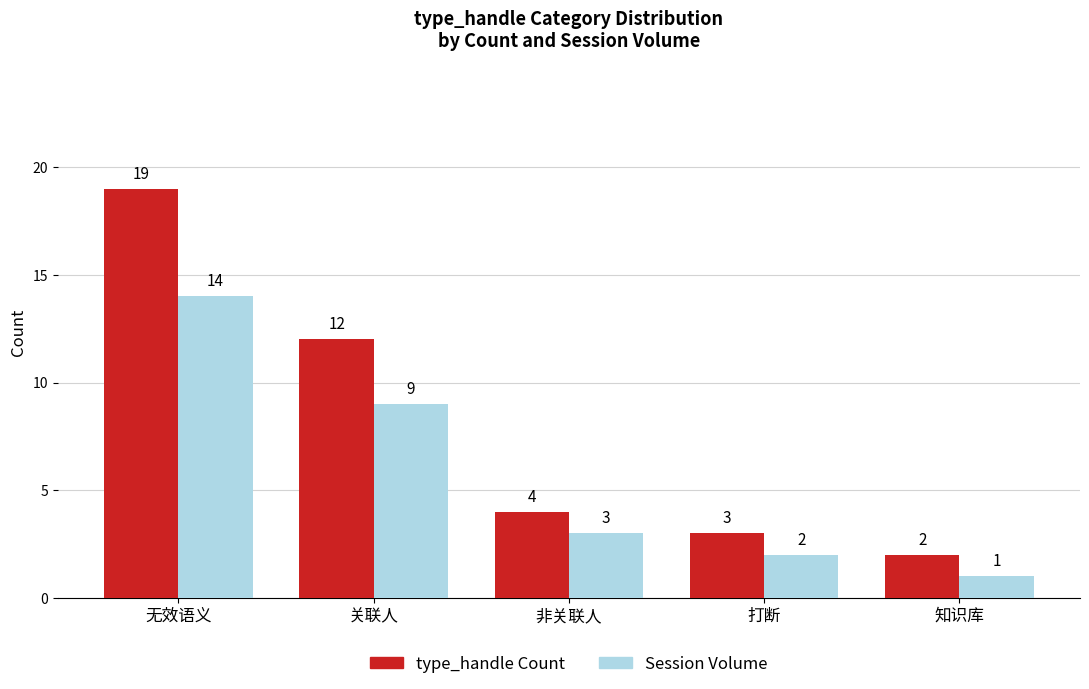

Which series has the largest range (max minus min)?

type_handle Count